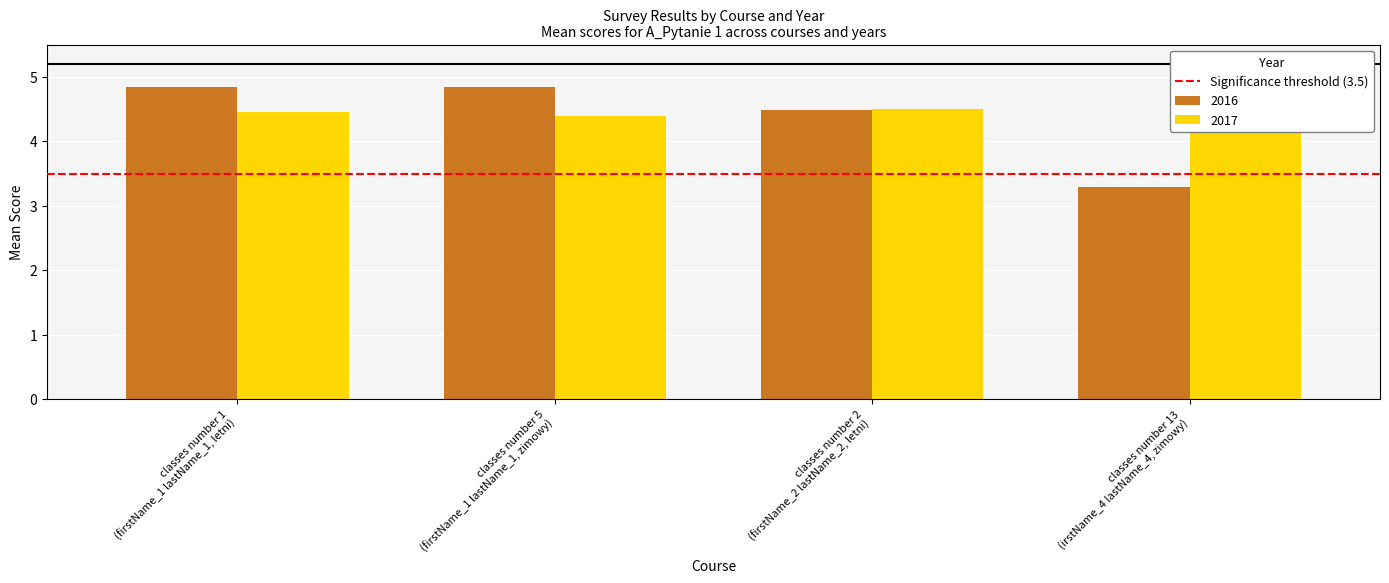

List the series in order of their peak value, highest first.

2017, 2016